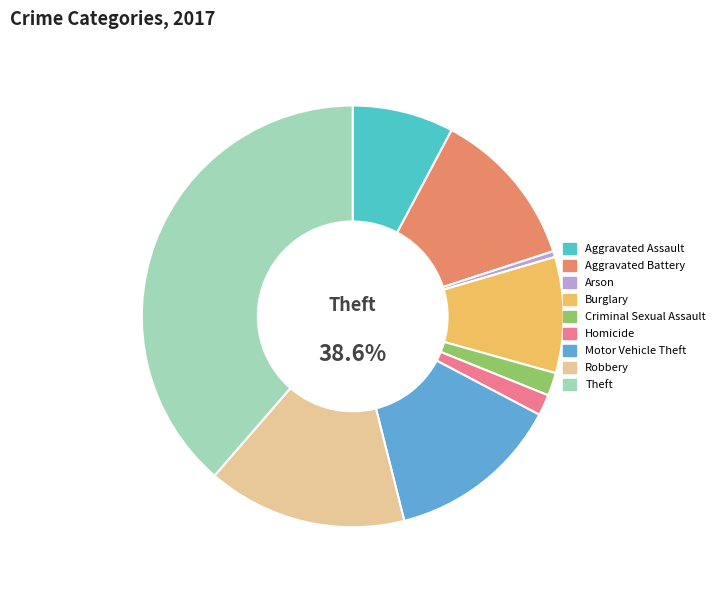

How many segments does this pie chart have?

9